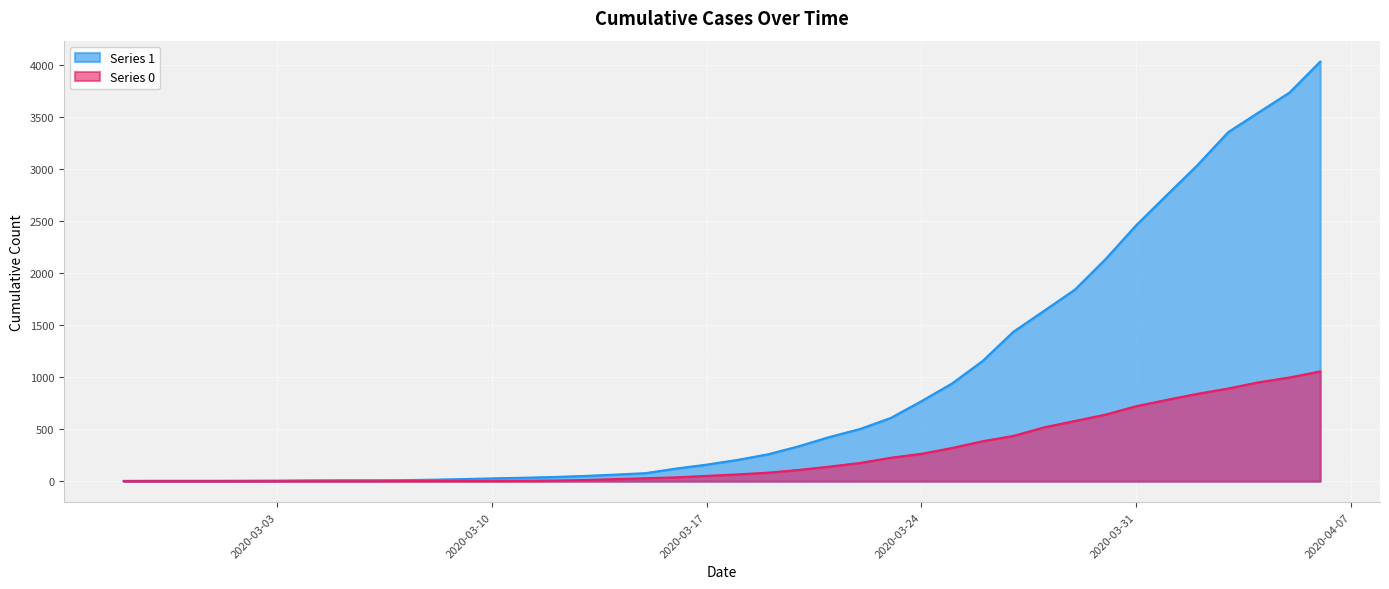

At 2020-03-14, list the series in order from largest to smallest.

1, 0